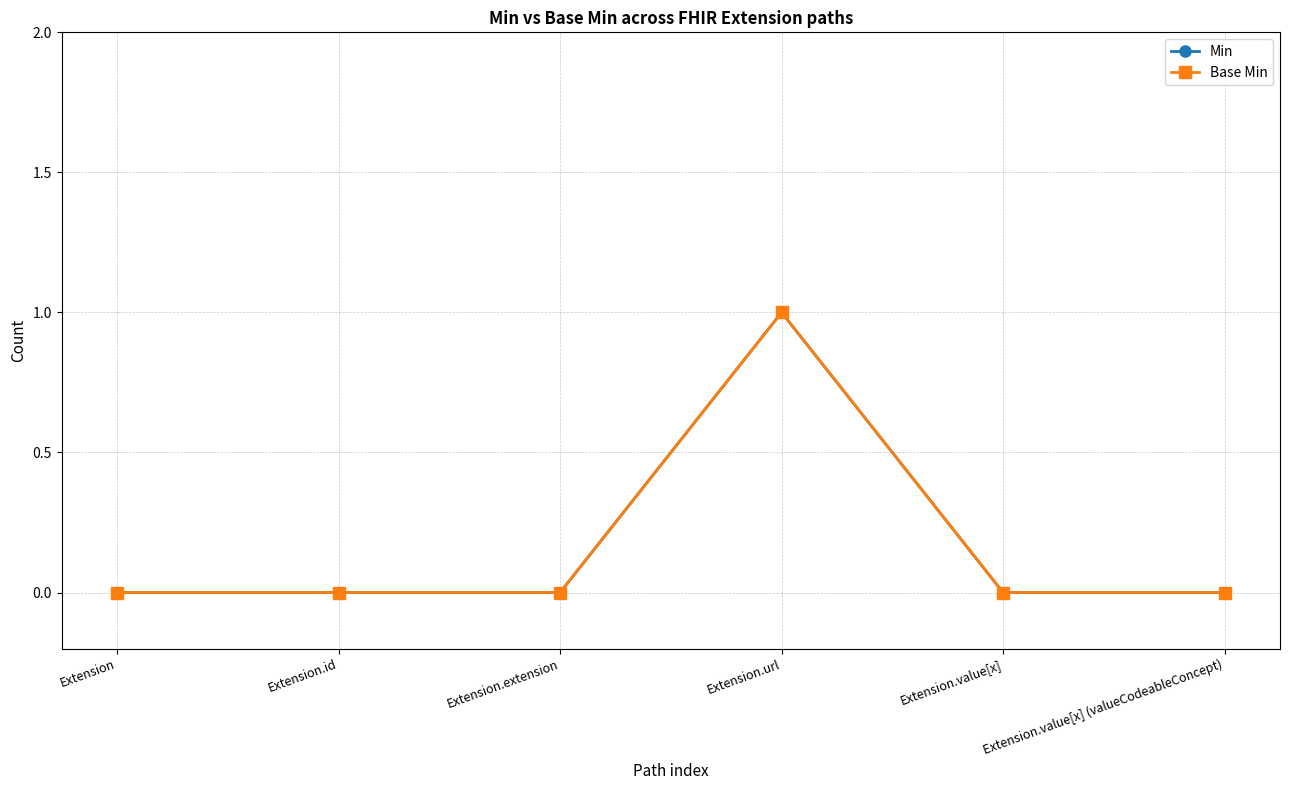

How many lines are shown in the chart?

2